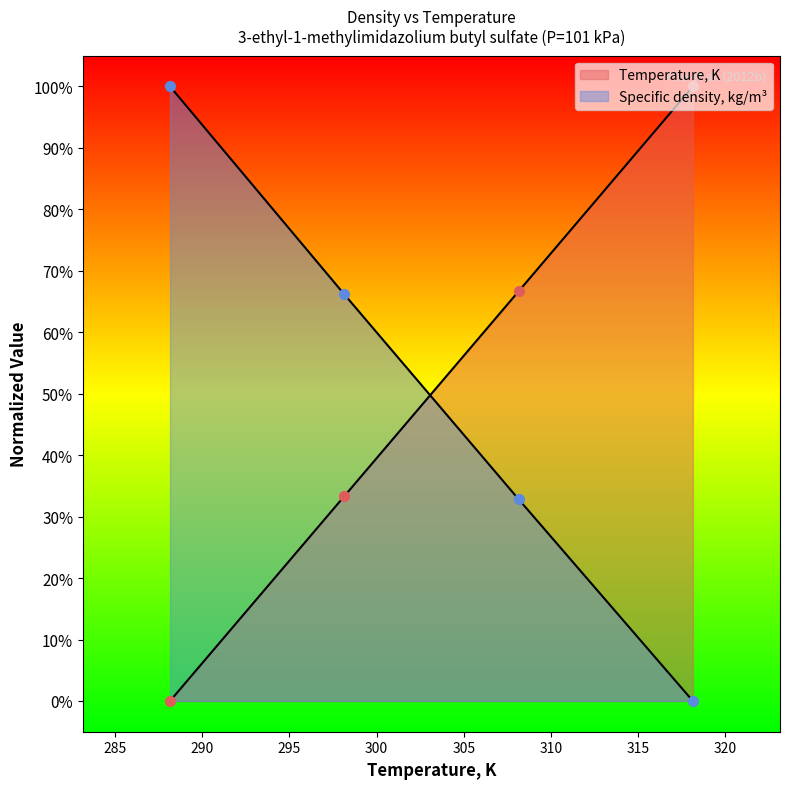

What are all the series names shown in the legend?

Temperature, K, Specific density, kg/m3